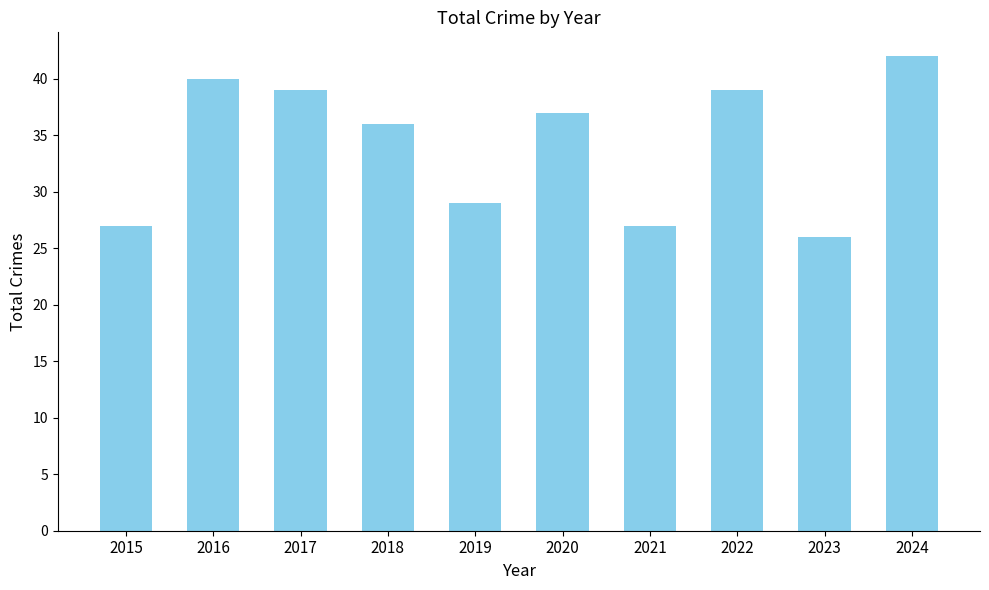

The chart shows a value of 36 at 2018. True or false?

True